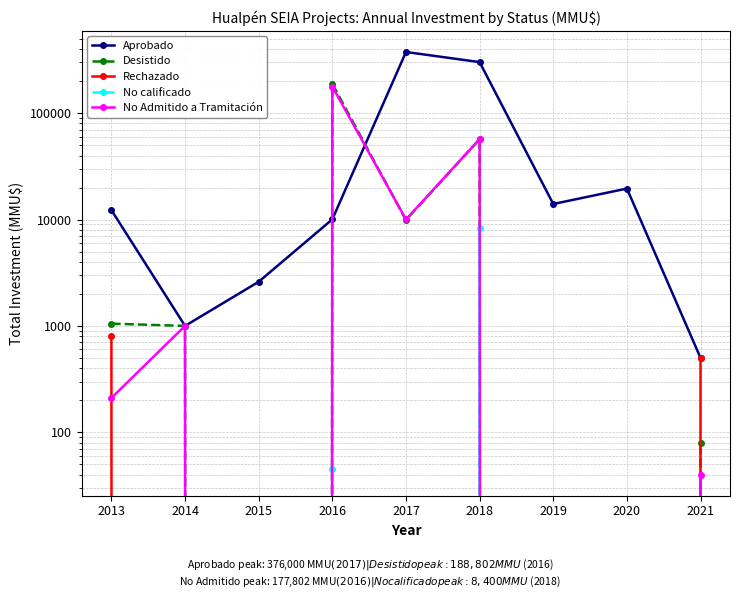

Which series has the widest spread of values?

Aprobado